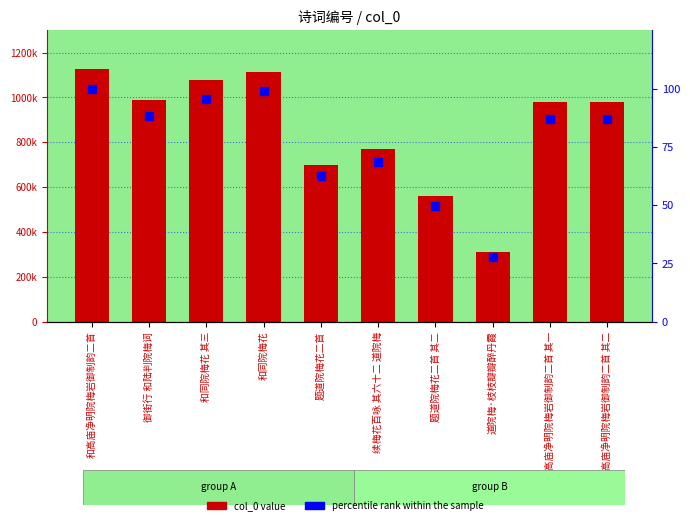

Count the number of data series in this chart.

2